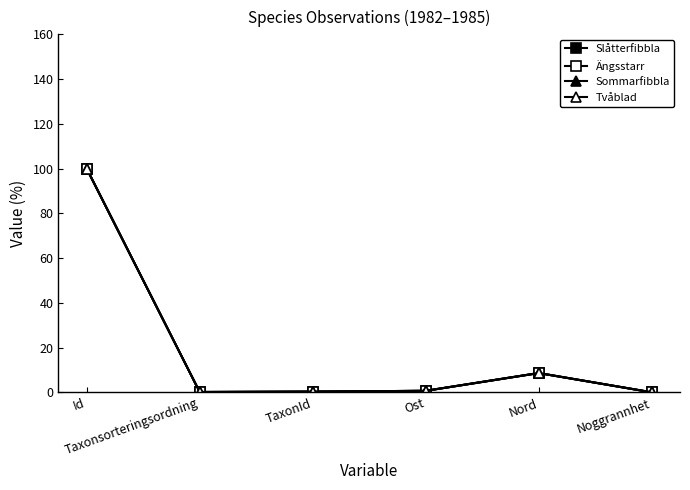

Is the value of Tvåblad at Taxonsorteringsordning greater than the value of Slåtterfibbla at TaxonId?

No